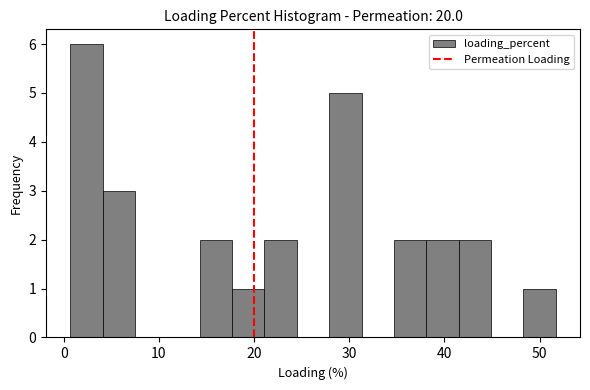

Read against the x-axis, roughly where is the centre of the tallest bar?

2